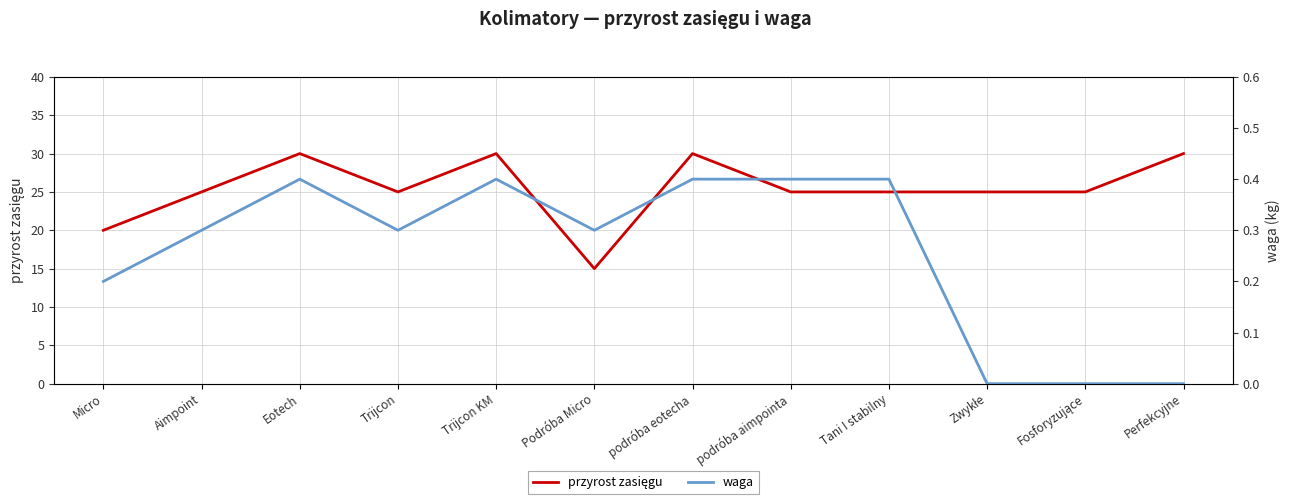

How many interior local peaks does the przyrost zasięgu series have?

3